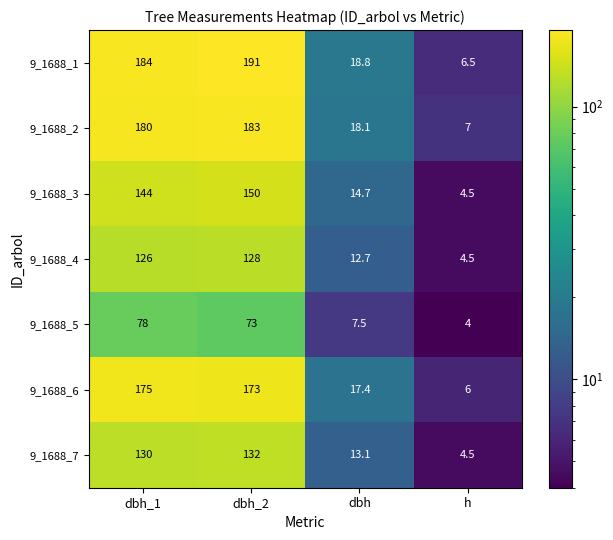

Rank the series at dbh from lowest to highest value.

9_1688_5, 9_1688_4, 9_1688_7, 9_1688_3, 9_1688_6, 9_1688_2, 9_1688_1